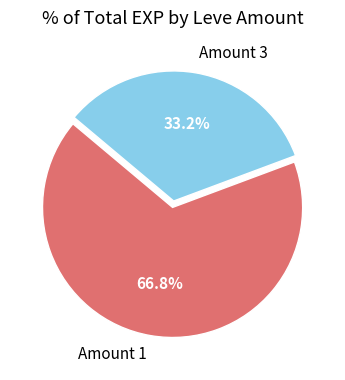

What is the largest slice in the pie chart?

Amount 1